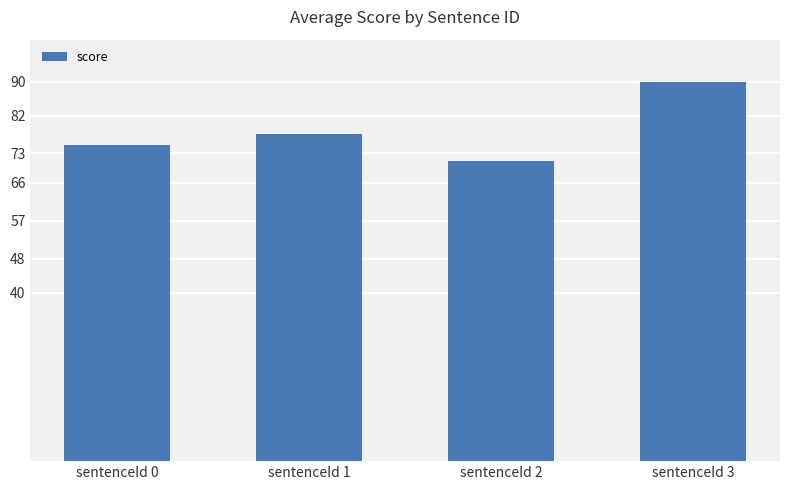

What is the difference between the maximum and second lowest values?

15.0